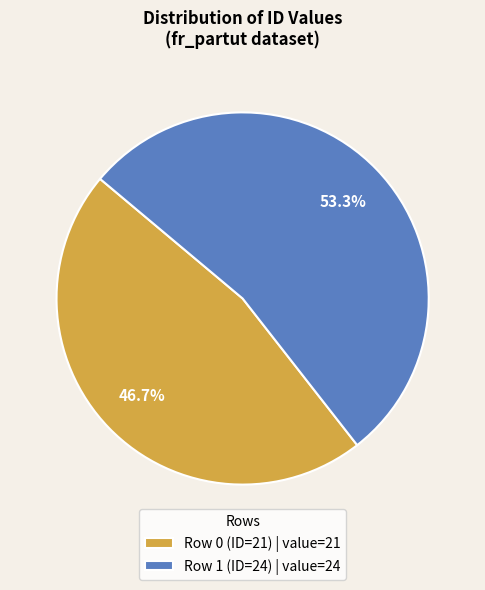

What is the smallest slice in the pie chart?

Row 0 (ID=21)